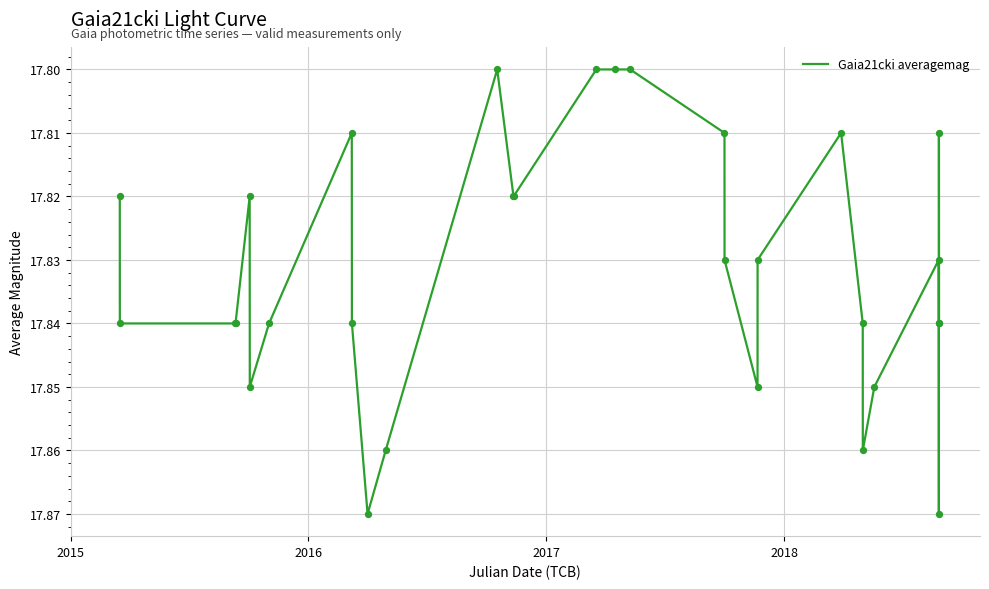

How many lines are shown in the chart?

1